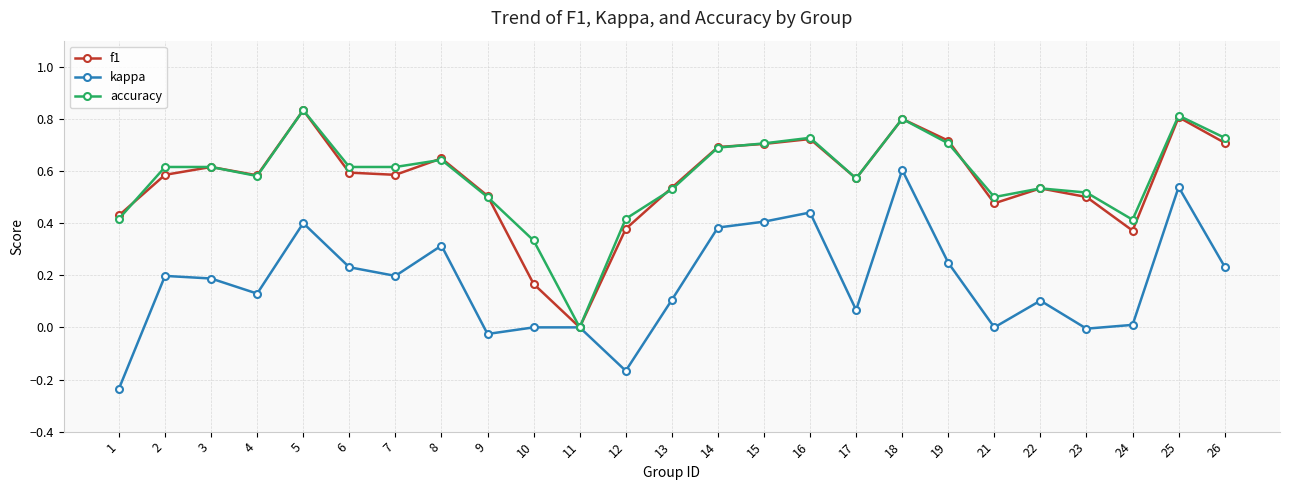

The value of f1 at 1 is 0.4. True or false?

True